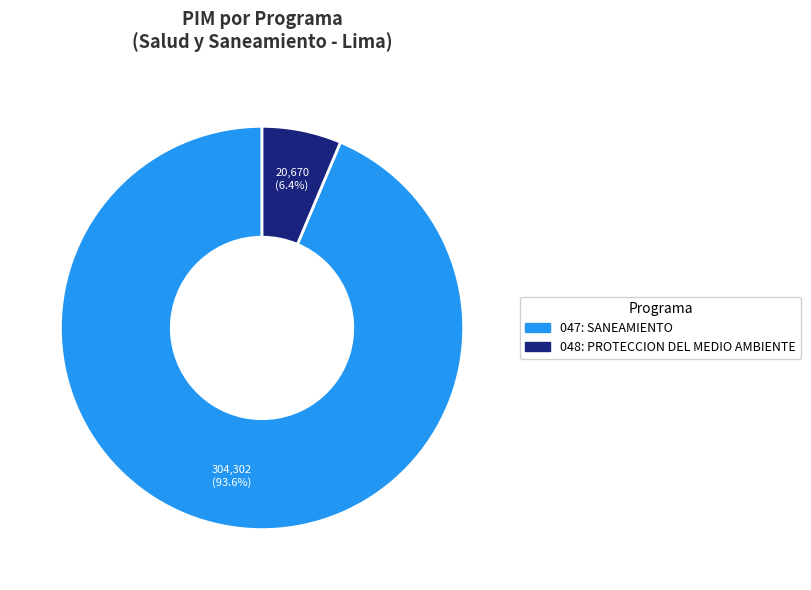

Between 048: PROTECCION DEL MEDIO AMBIENTE and 047: SANEAMIENTO, which is larger?

047: SANEAMIENTO